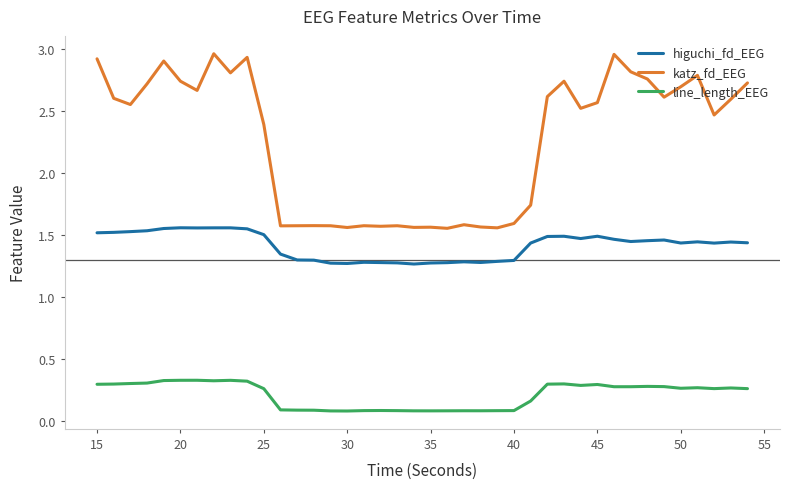

Rank the series by their average value, from highest to lowest.

katz_fd_EEG, higuchi_fd_EEG, line_length_EEG